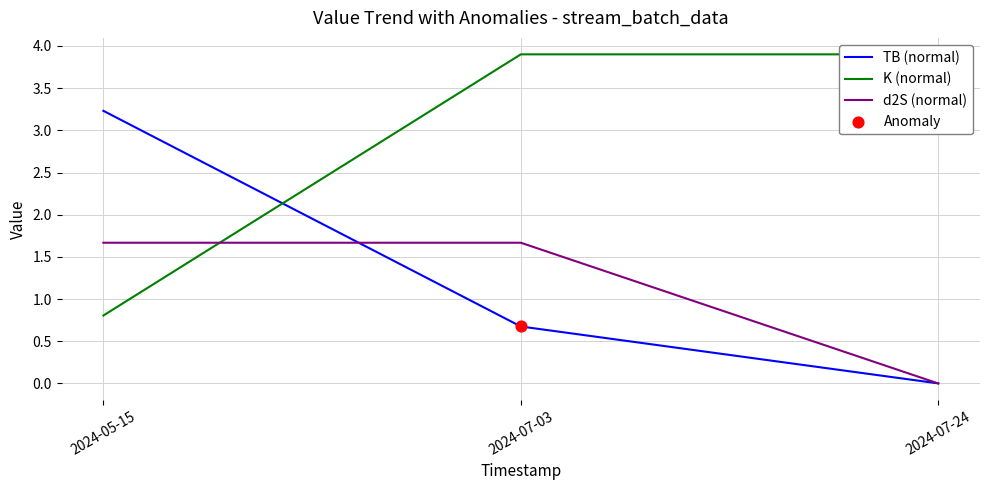

What are all the series names shown in the legend?

TB (normal), K (normal), d2S (normal)